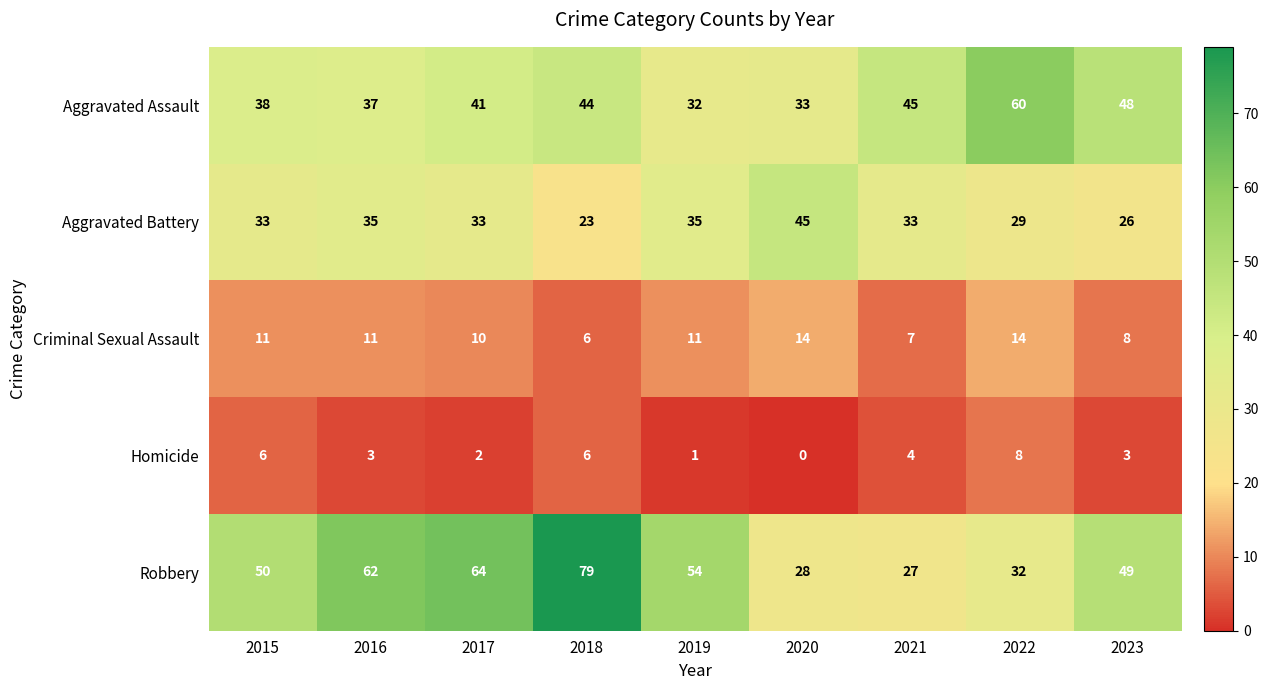

What is the difference between the maximum and minimum values in the Aggravated Battery series?

22